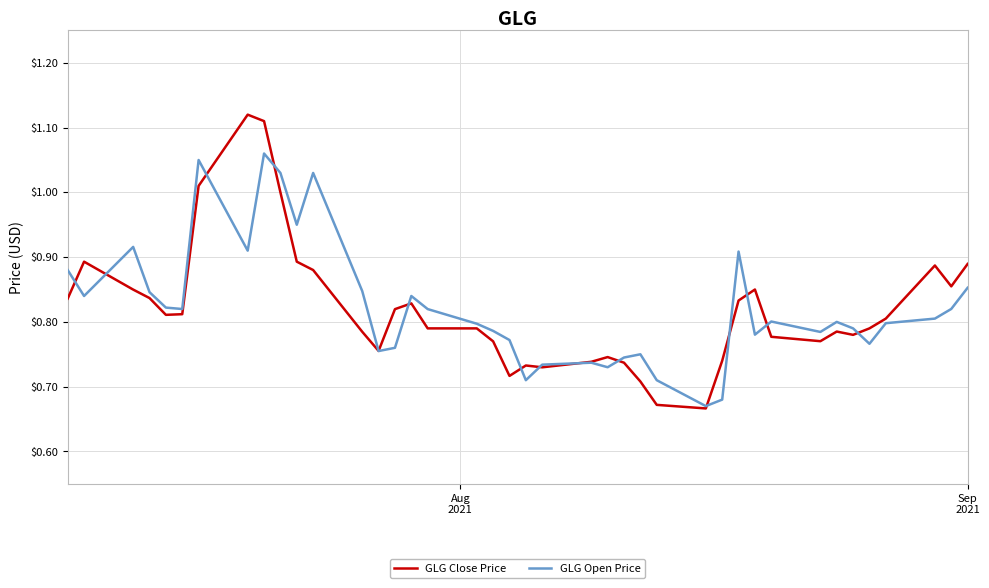

Which series has the largest range (max minus min)?

GLG Close Price